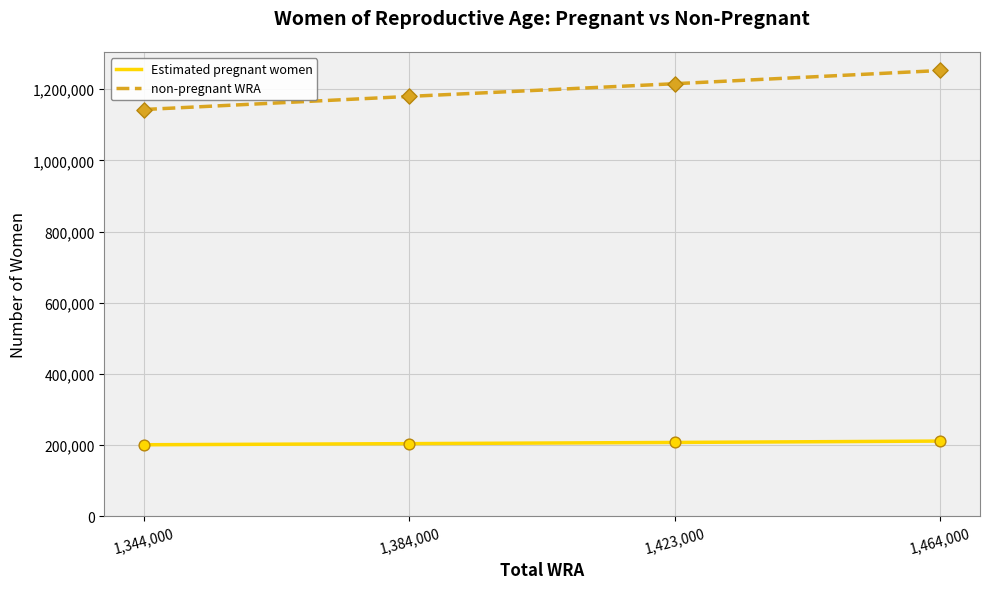

Which series has the largest total across all categories?

non-pregnant WRA